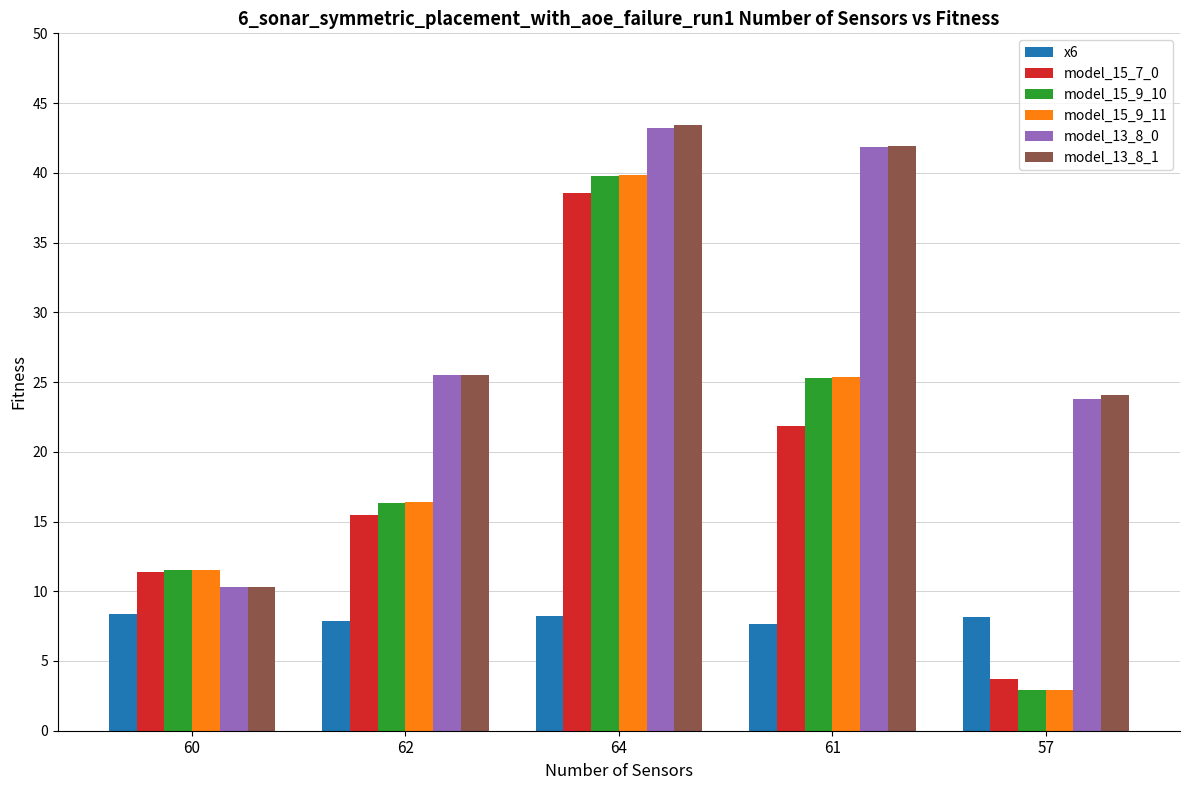

What is the smallest value displayed?

2.9